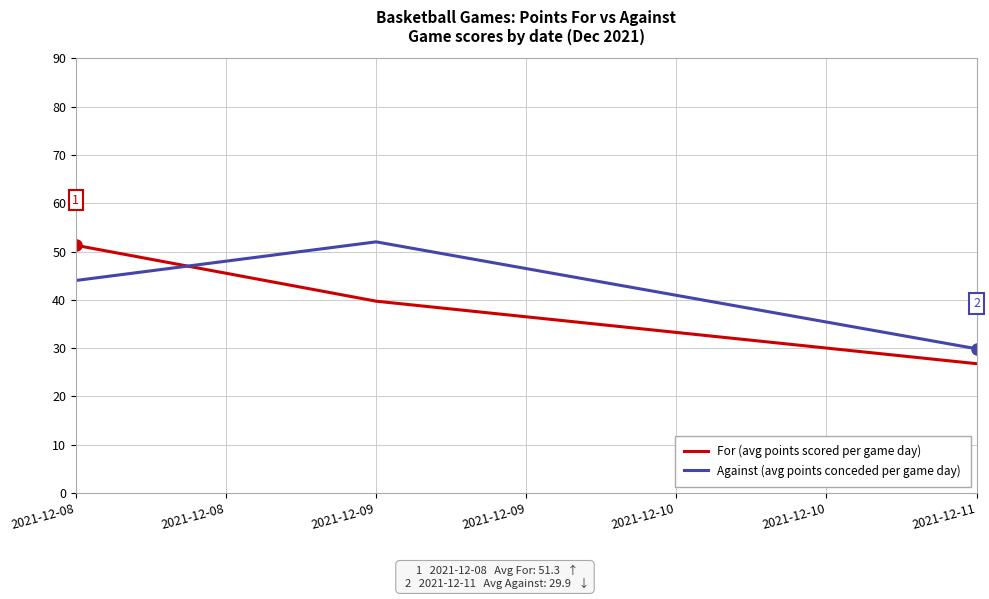

What is the minimum value shown in the chart?

26.8